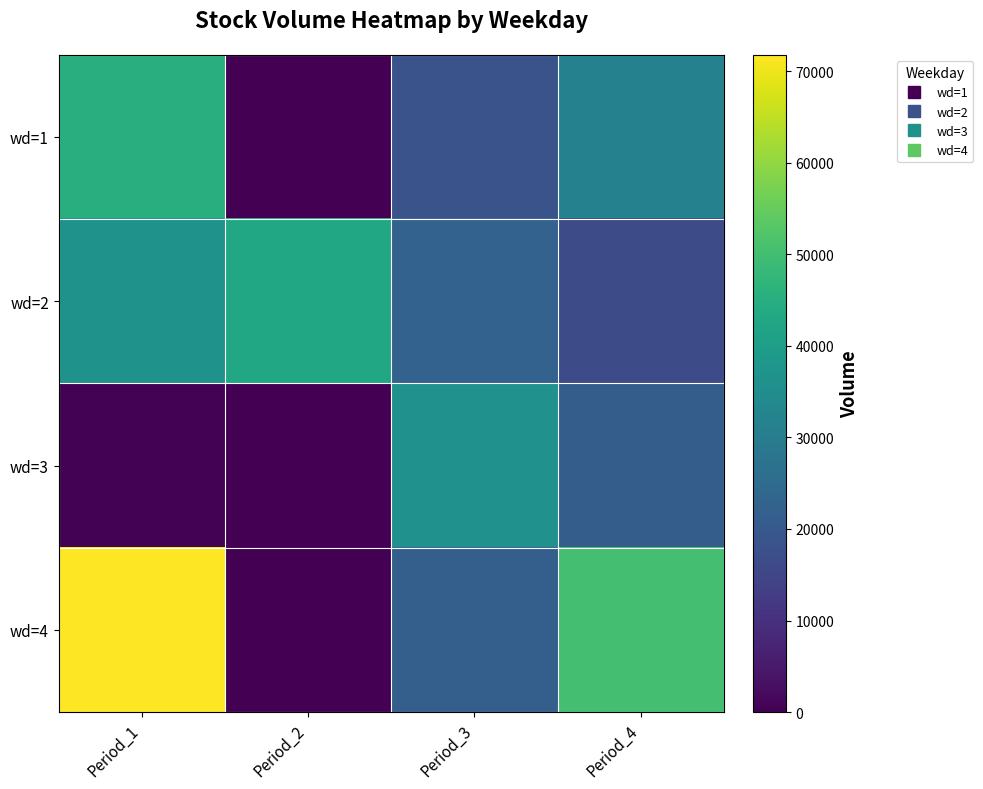

At which category is the sum across all series the highest?

Period_1